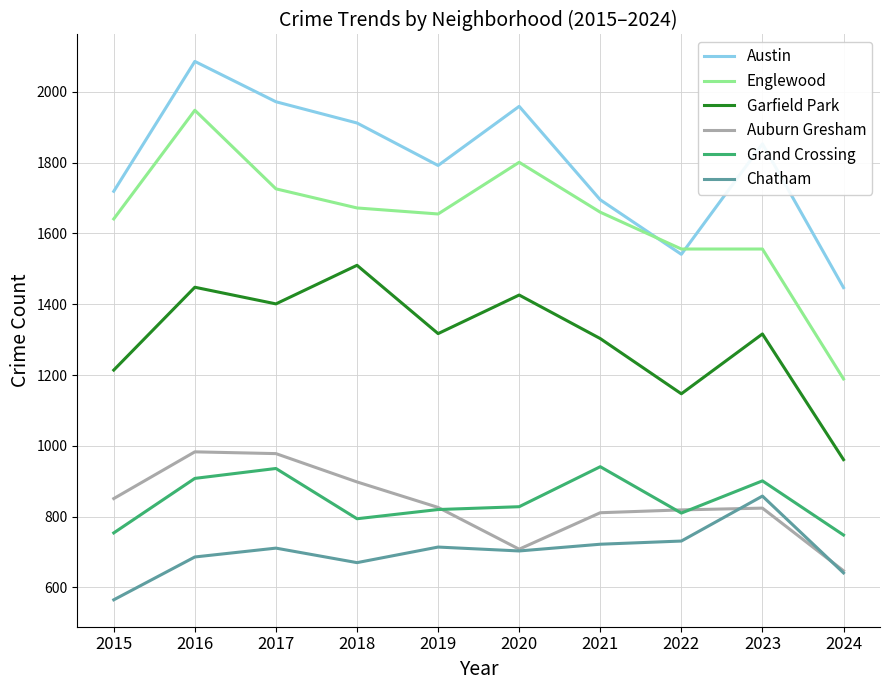

Rank the series by their maximum value, from lowest to highest.

Chatham, Grand Crossing, Auburn Gresham, Garfield Park, Englewood, Austin